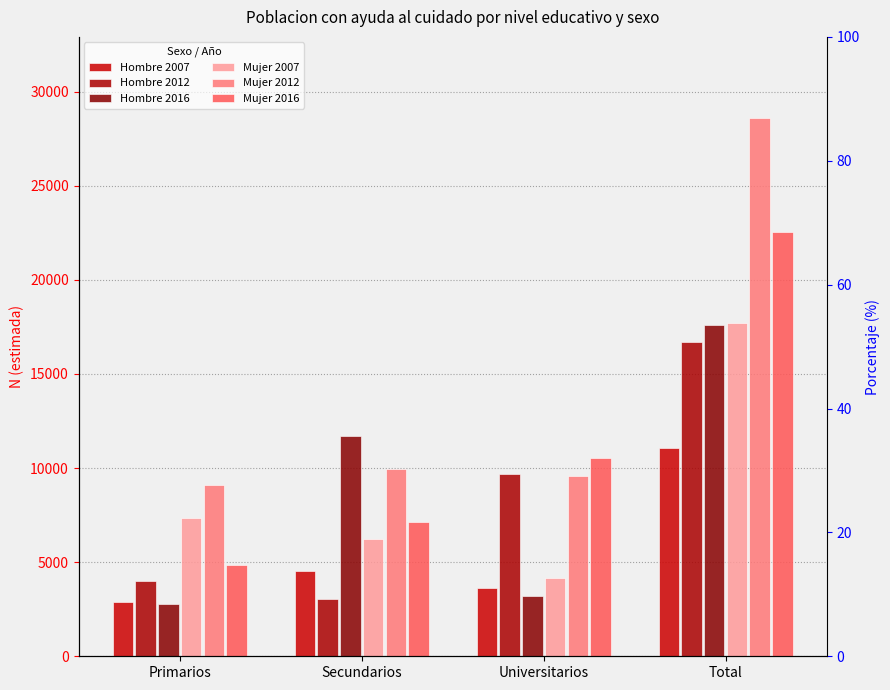

Where is Hombre 2007 nearest to the value 6969?

Secundarios